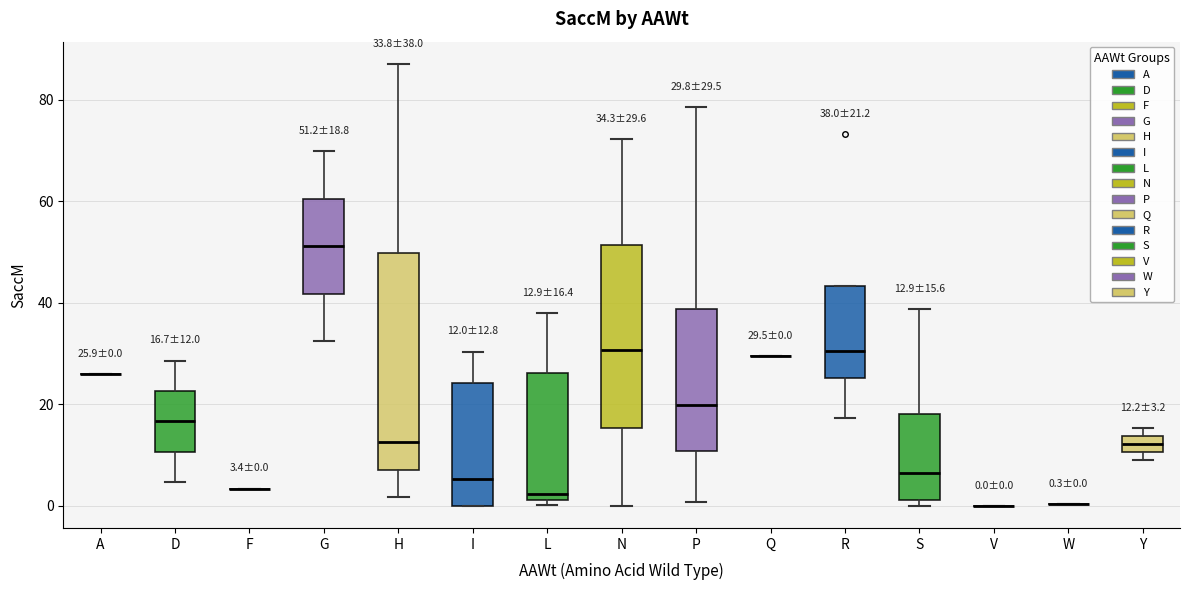

Comparing the boxes themselves (not the whiskers), which one is the tallest?

H